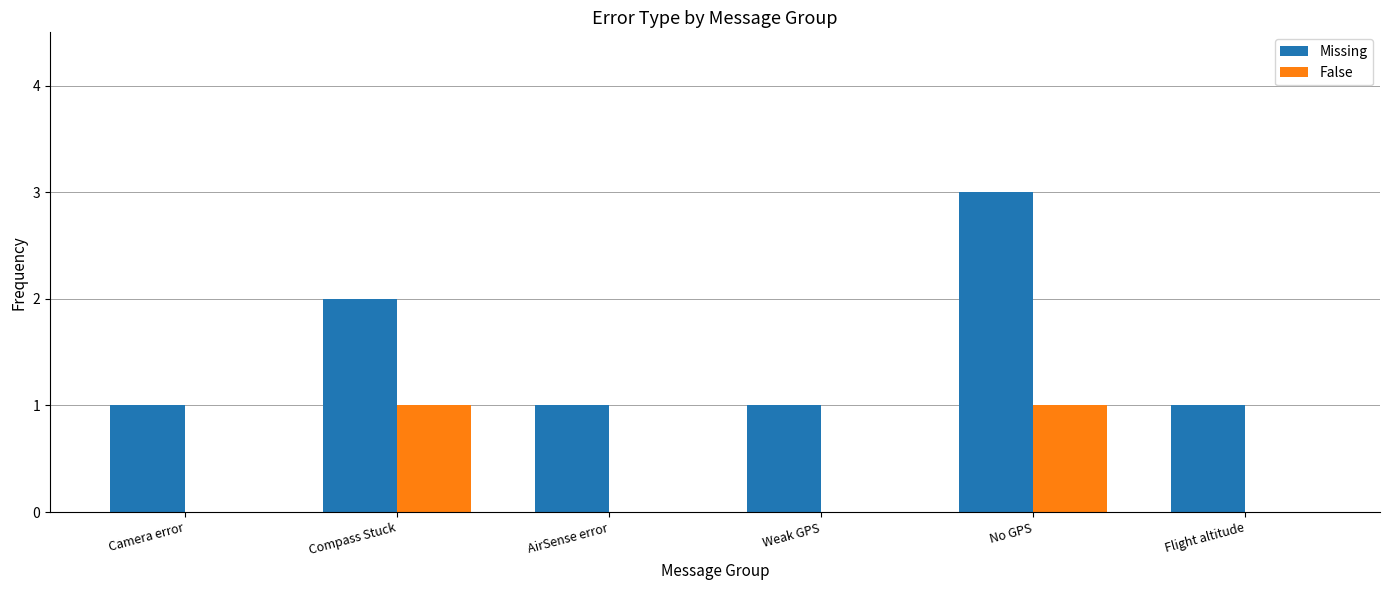

The value of False at Compass Stuck is 1. True or false?

True